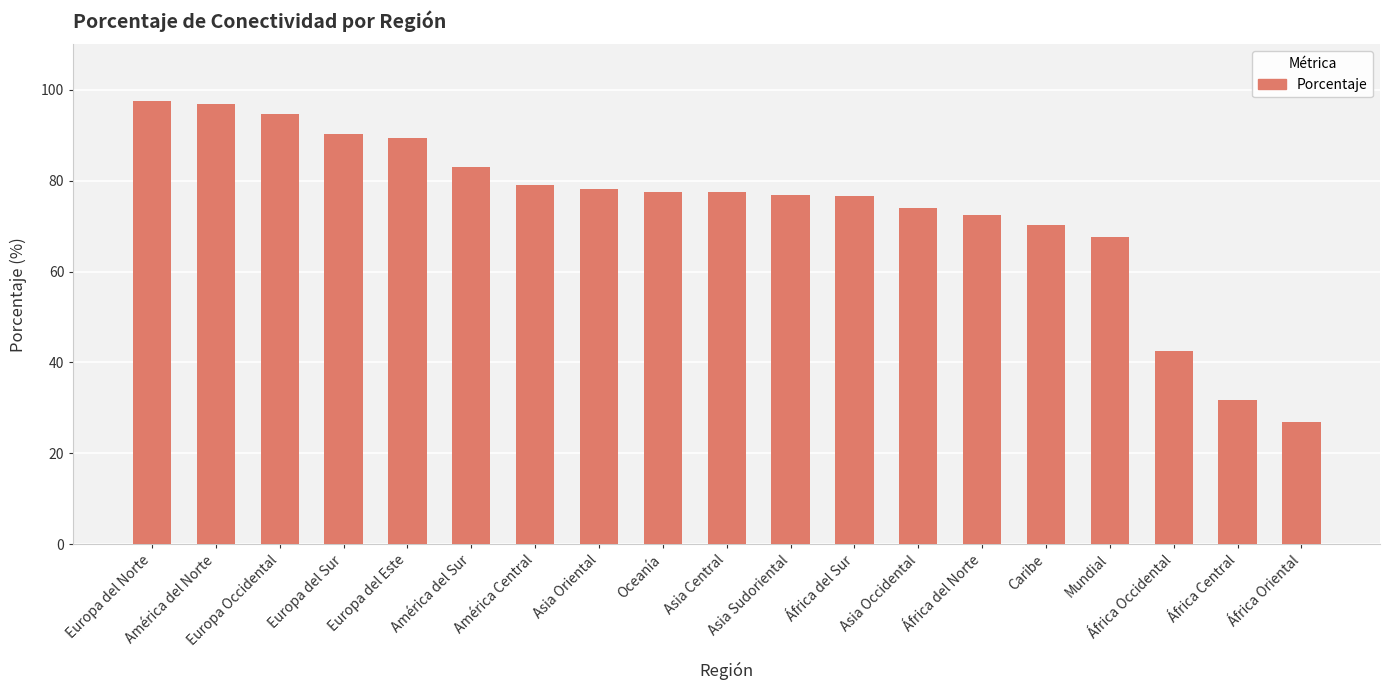

What position from the left is Oceanía?

9